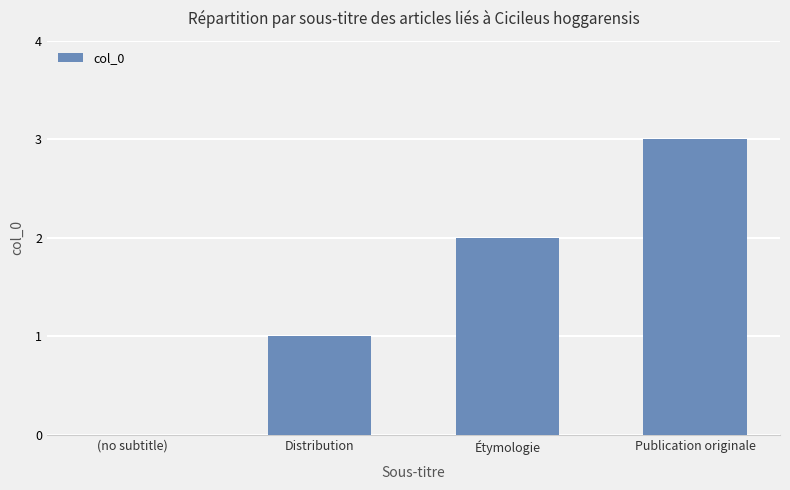

What is the sum of all values?

6